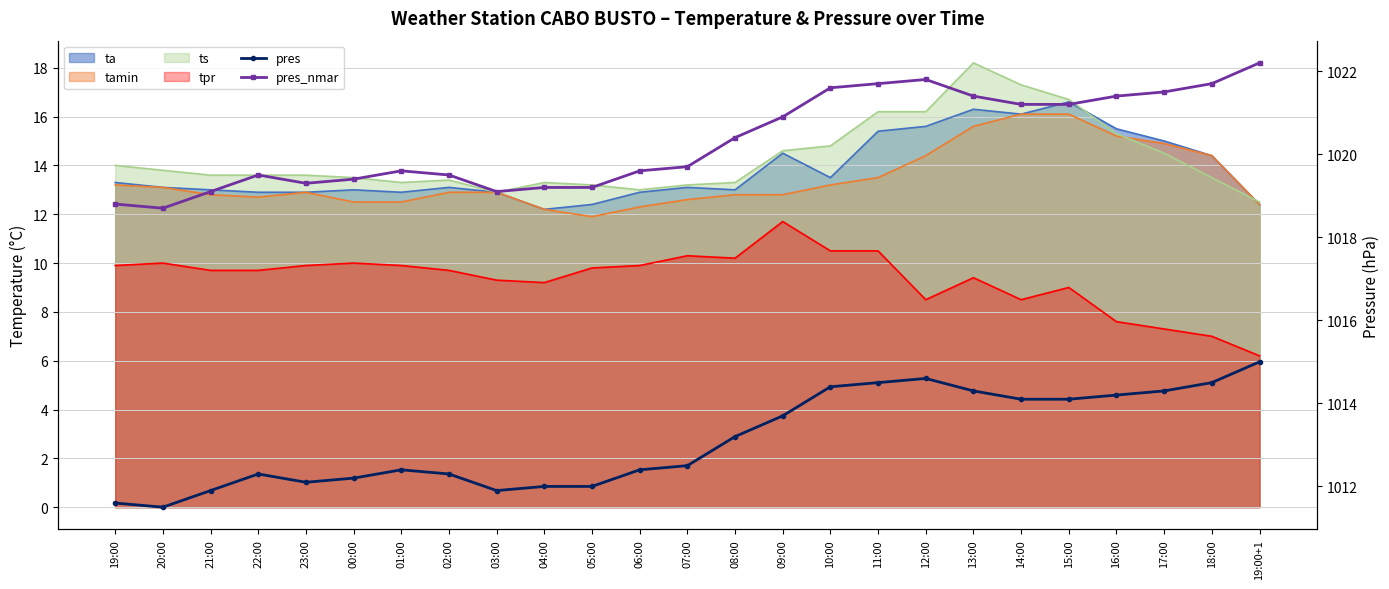

In pres, how many points are lower than both neighbors (excluding endpoints)?

3